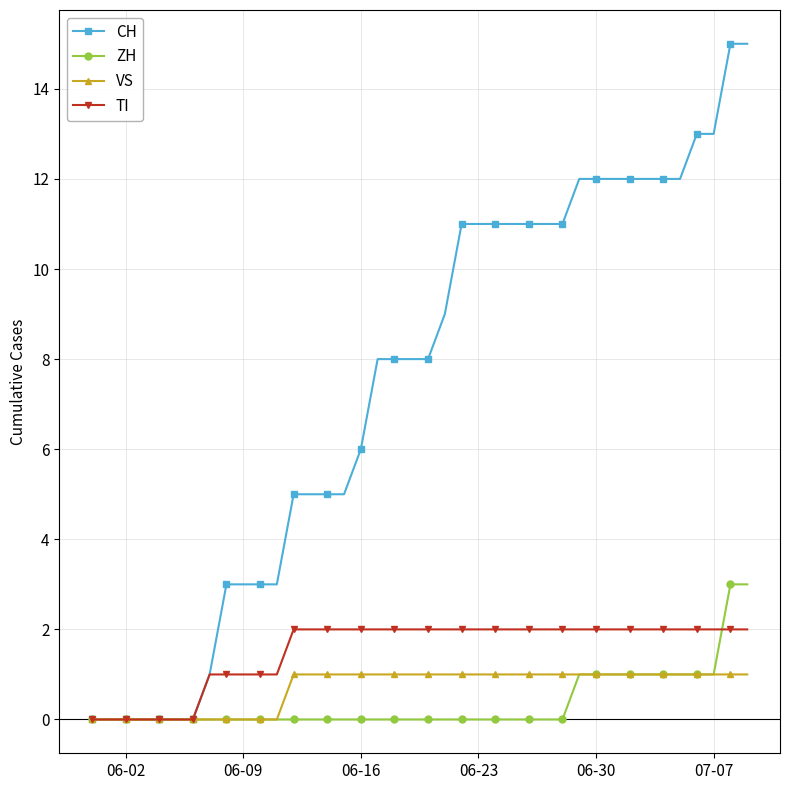

List the series in order of their peak value, lowest first.

VS, TI, ZH, CH